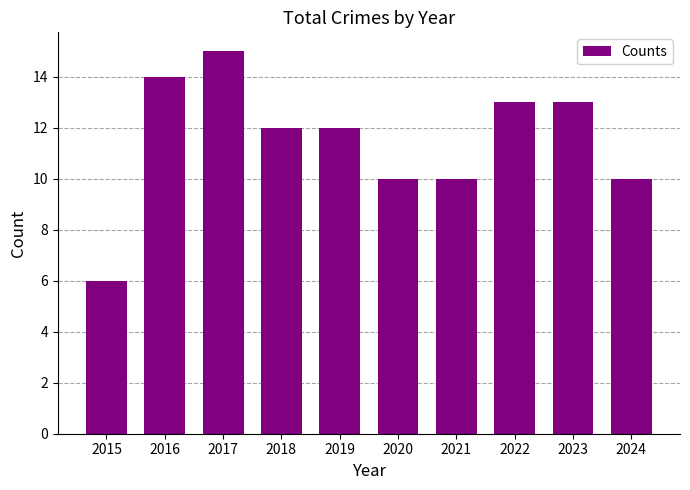

Which has a higher value, 2020 or 2015?

2020